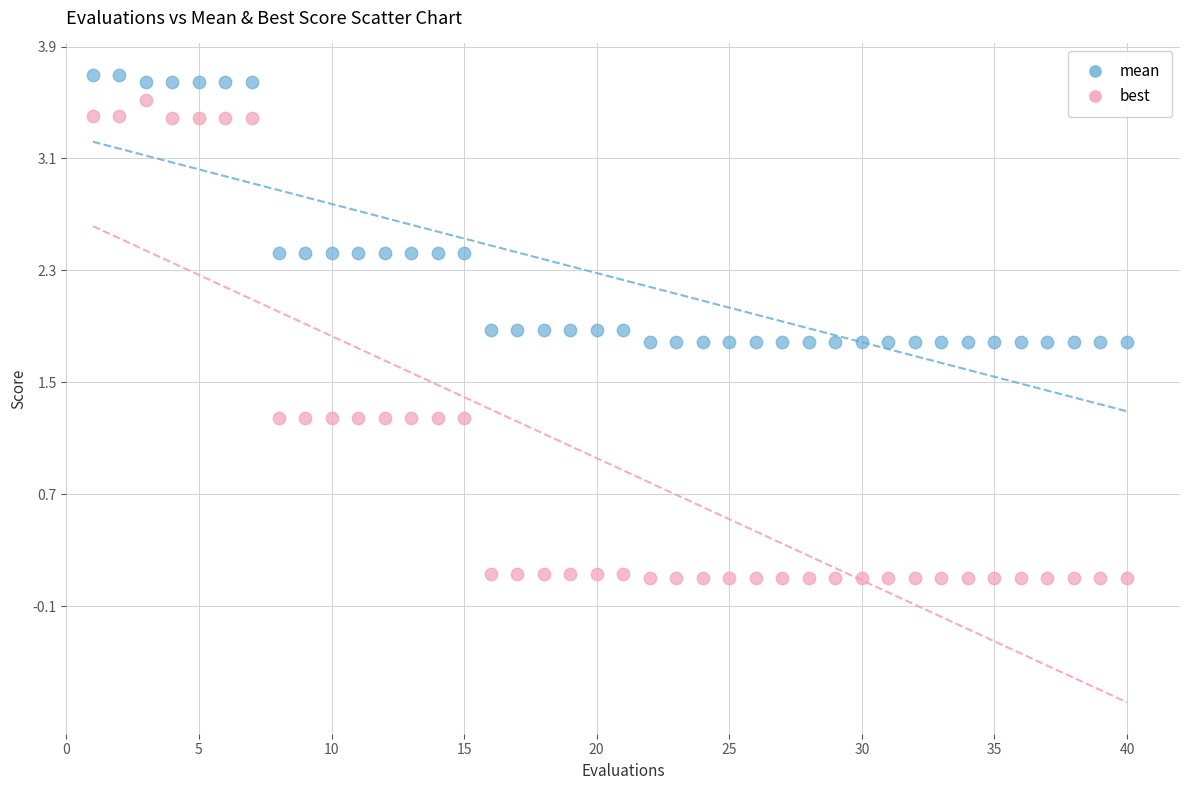

What is the X range (max minus min) for the scatter plot?

39.0